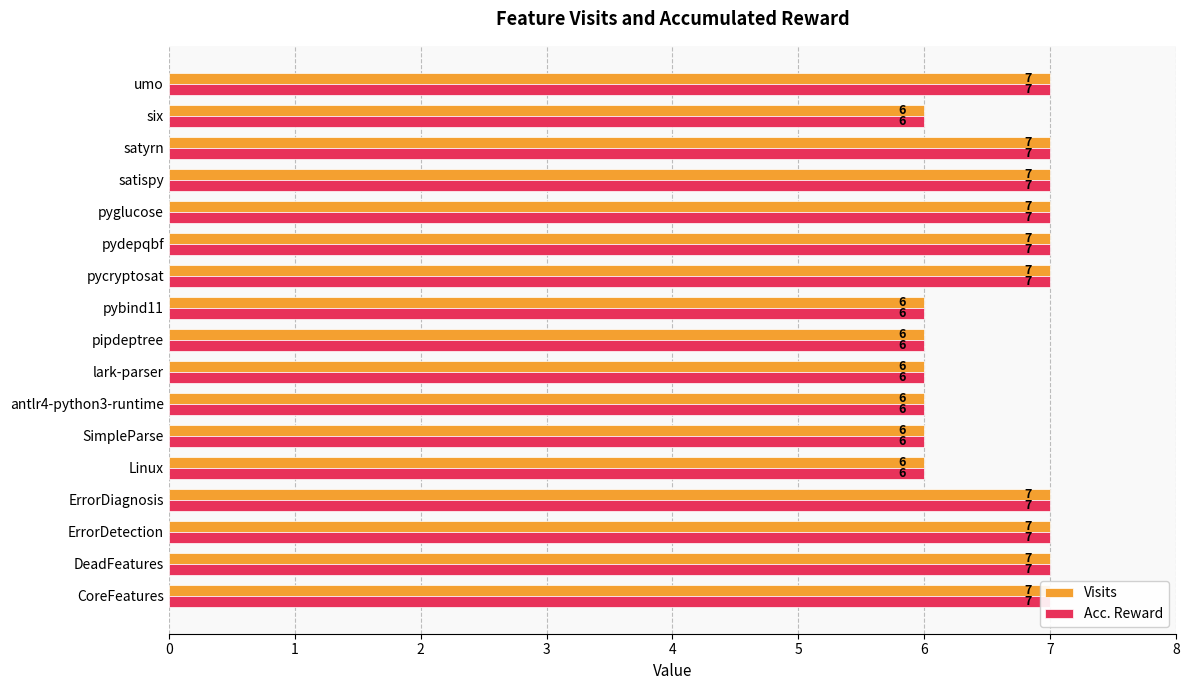

The value of Visits at pycryptosat is 7. True or false?

True